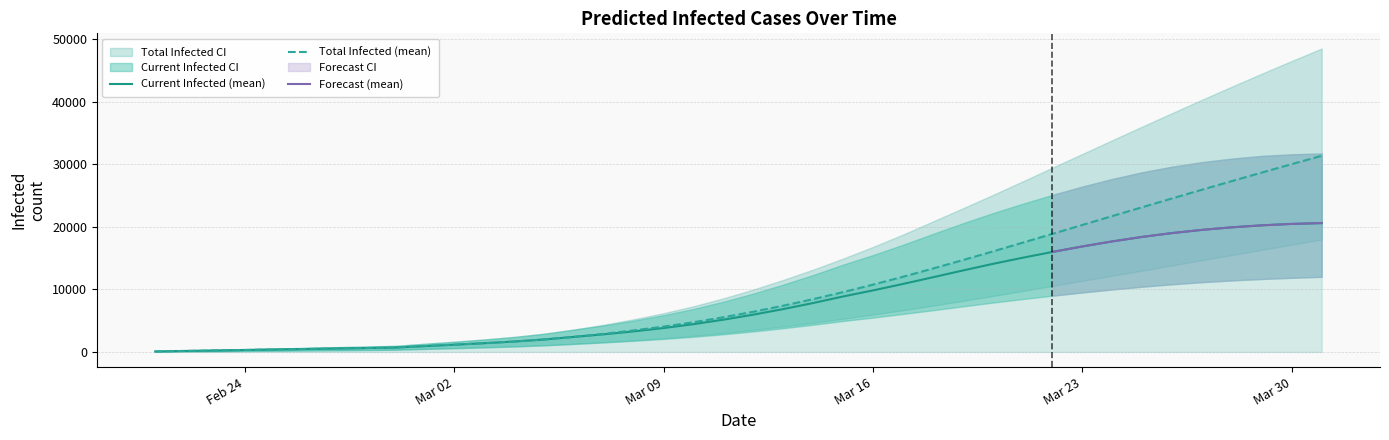

What is the highest value of the Current Infected (mean) series?

20591